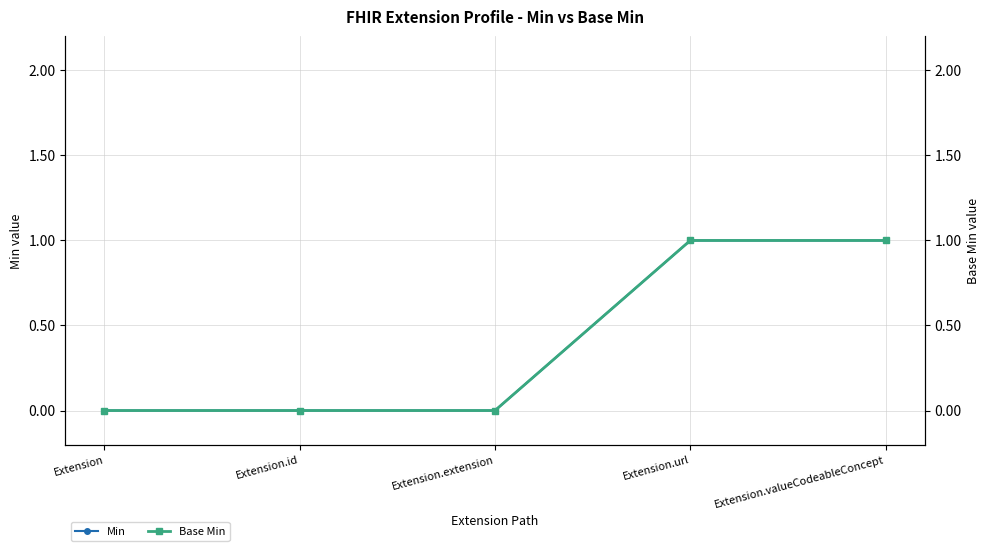

How many Base Min values are between 0 and 1?

5